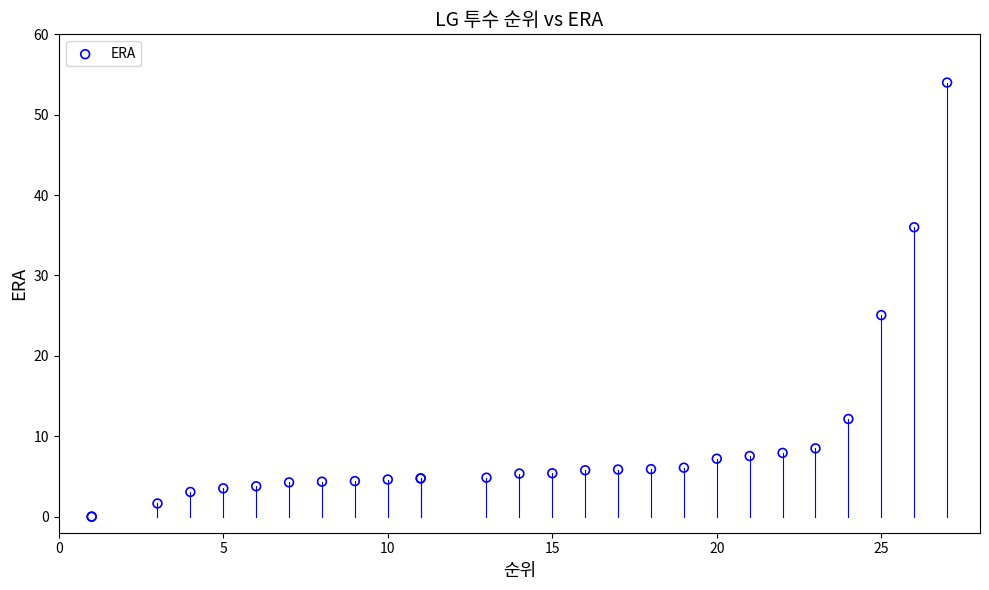

What Y value in the scatter plot is closest to 27?

25.1